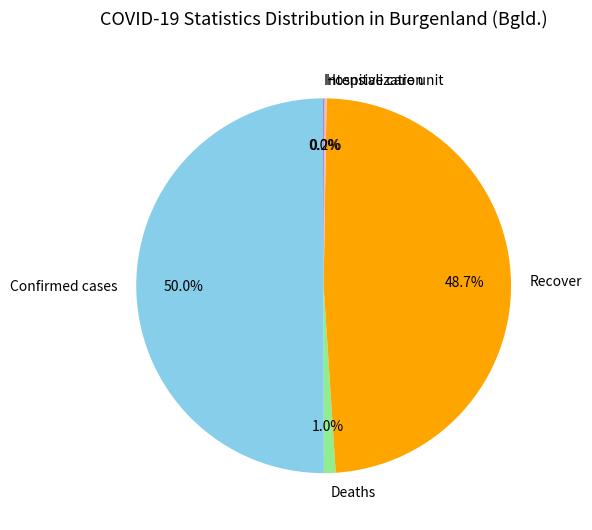

What is the largest slice in the pie chart?

Confirmed cases